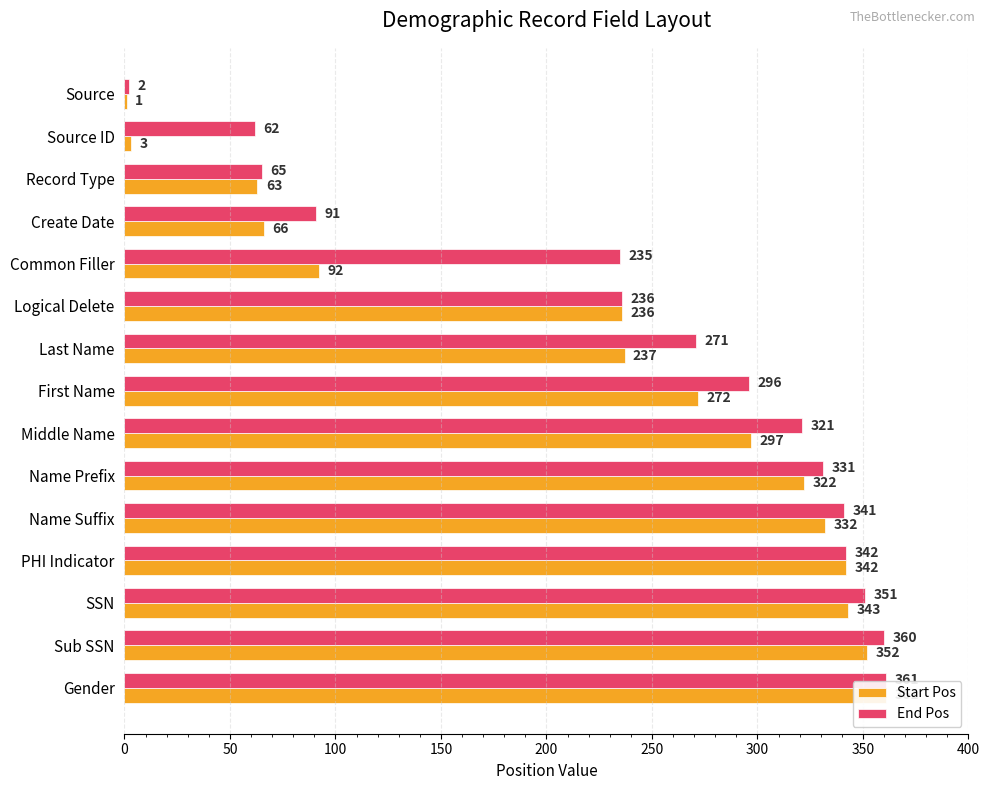

What is the difference between the maximum and minimum values in the Start Pos series?

360